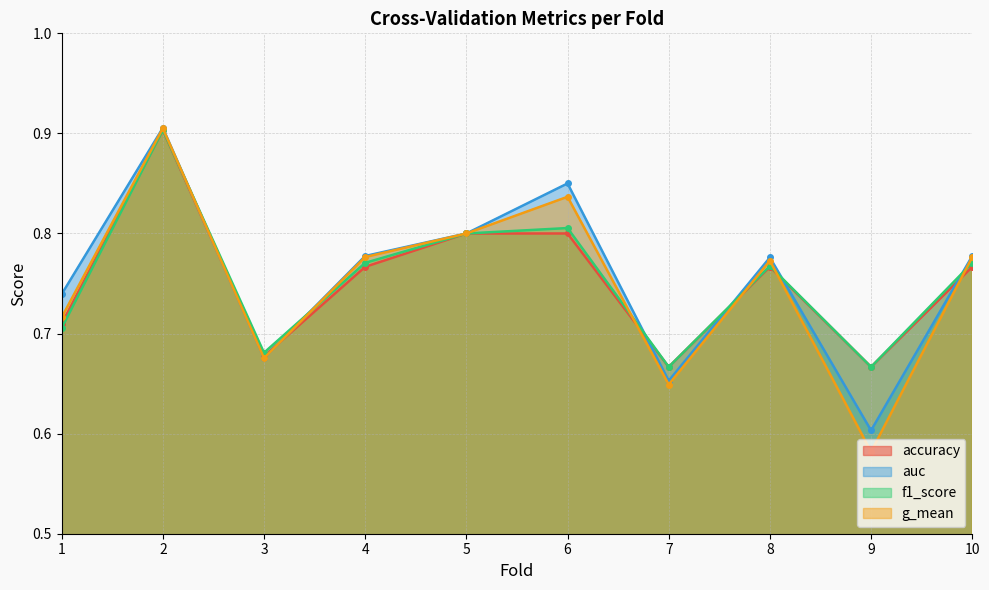

True or false: g_mean has more than 2 points higher than both neighbors.

True